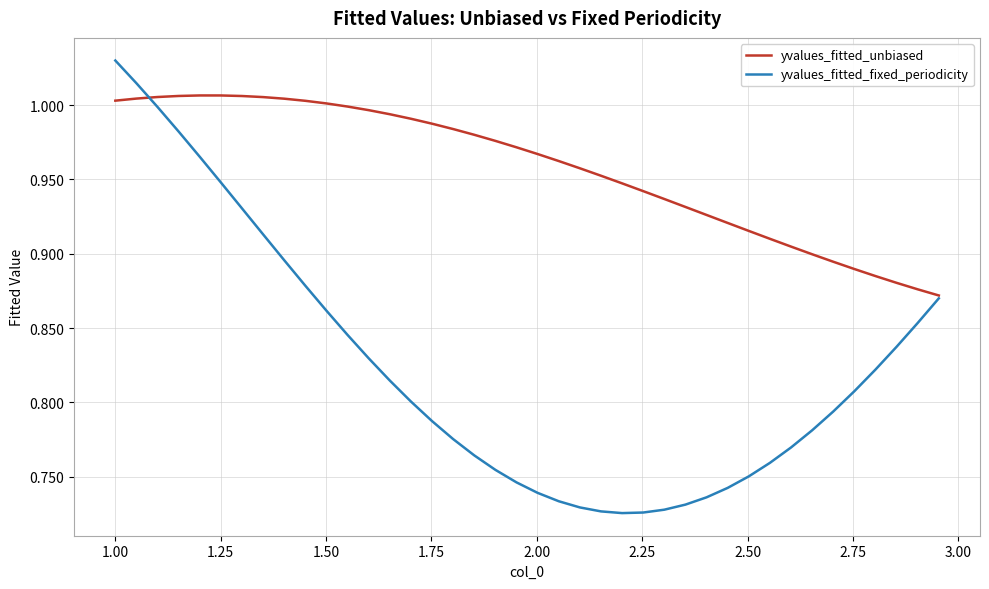

Does the chart display data point markers on the line(s)?

No